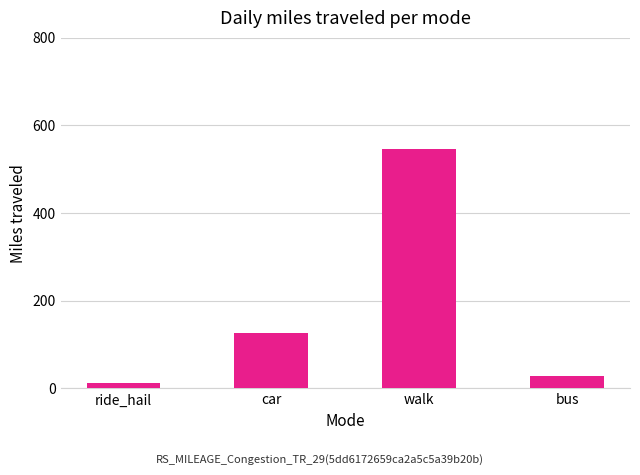

Does the chart contain any negative values?

No